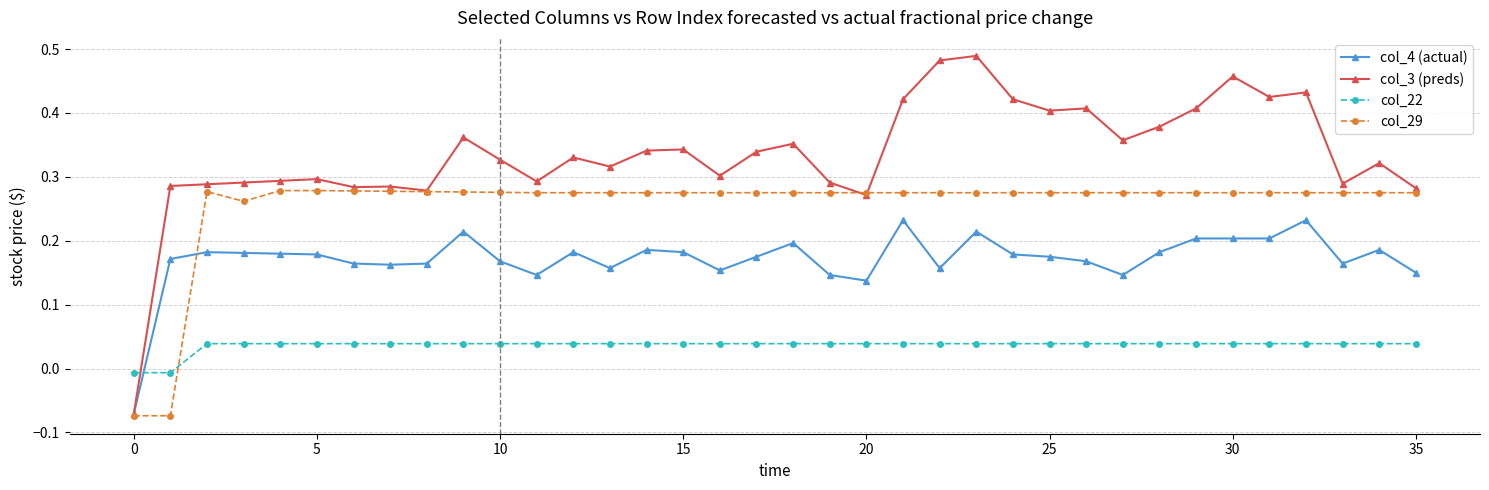

How many times do col_22 and col_29 cross each other?

1